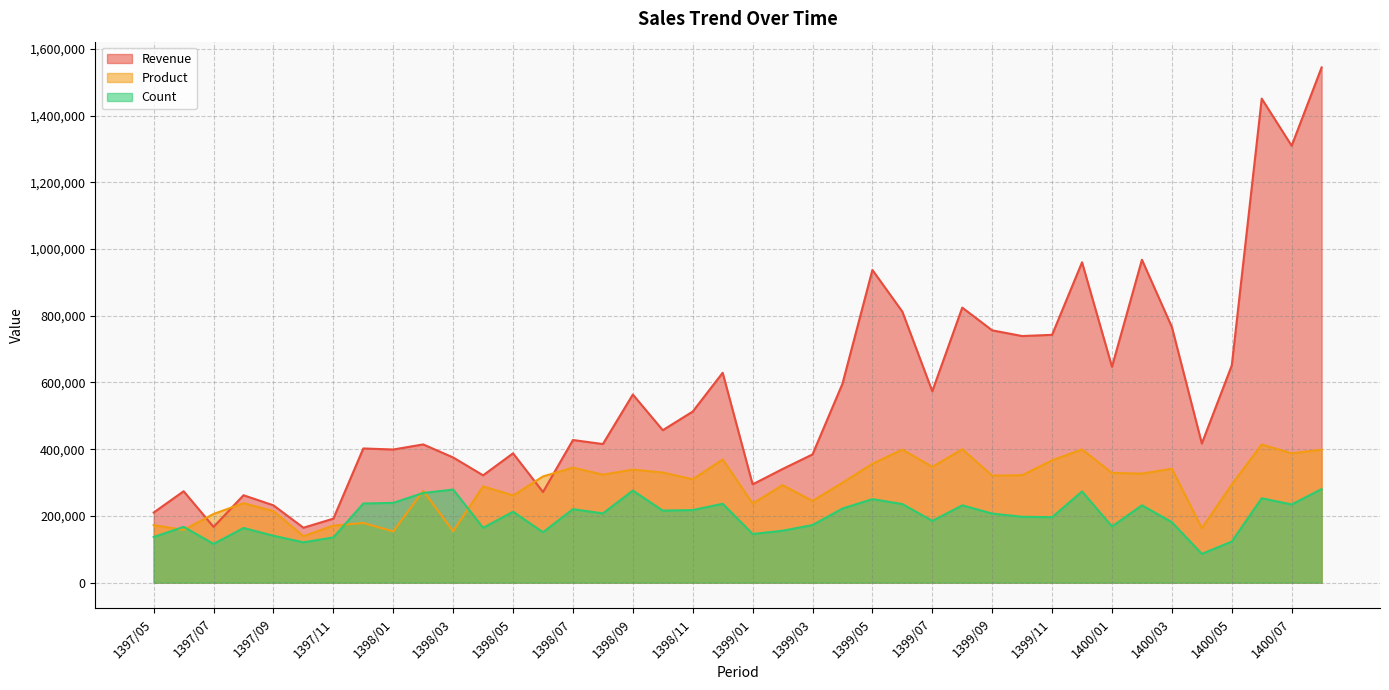

True or false: Revenue has more than 1 points higher than both neighbors.

True